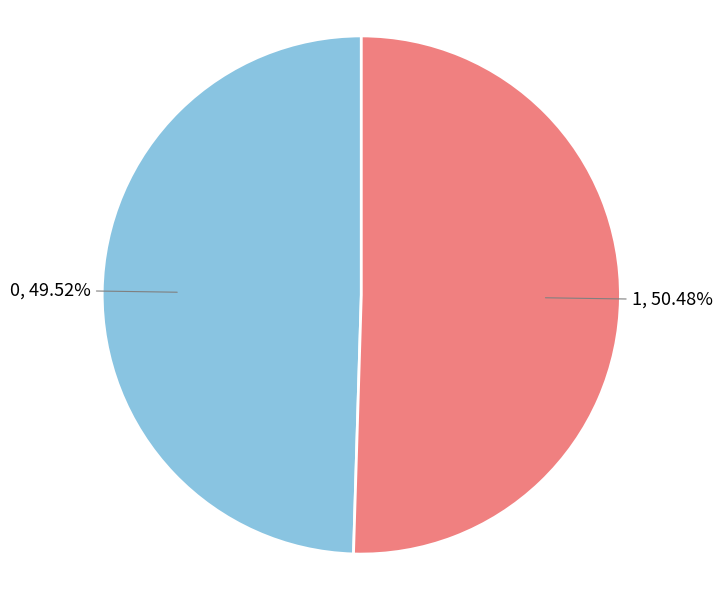

Does any single category account for the majority?

Yes